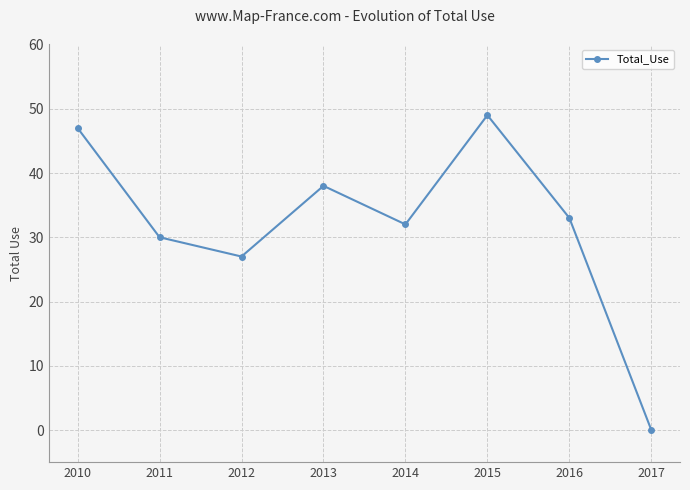

What is the difference between the maximum and minimum values?

49